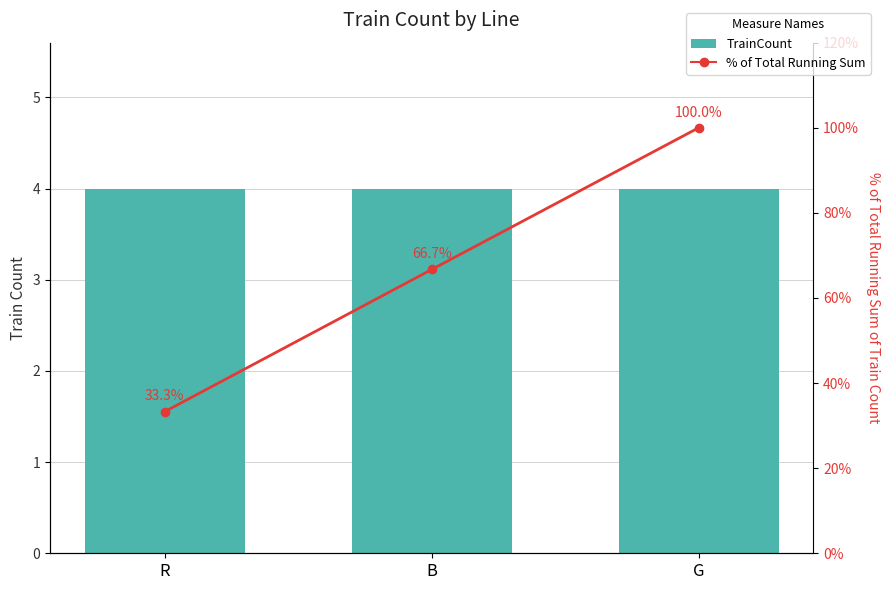

Where is % of Total Running Sum nearest to the value 66?

B